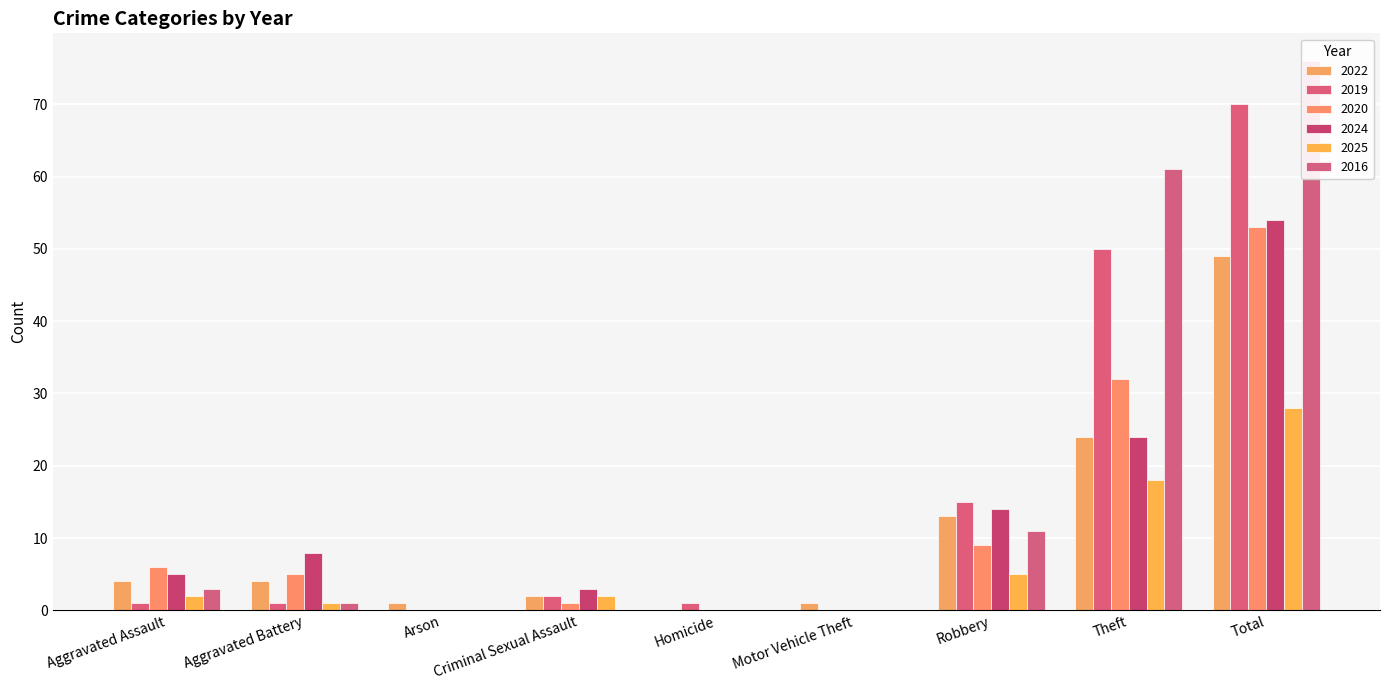

True or false: 2025 has a value of -15 at Homicide.

False